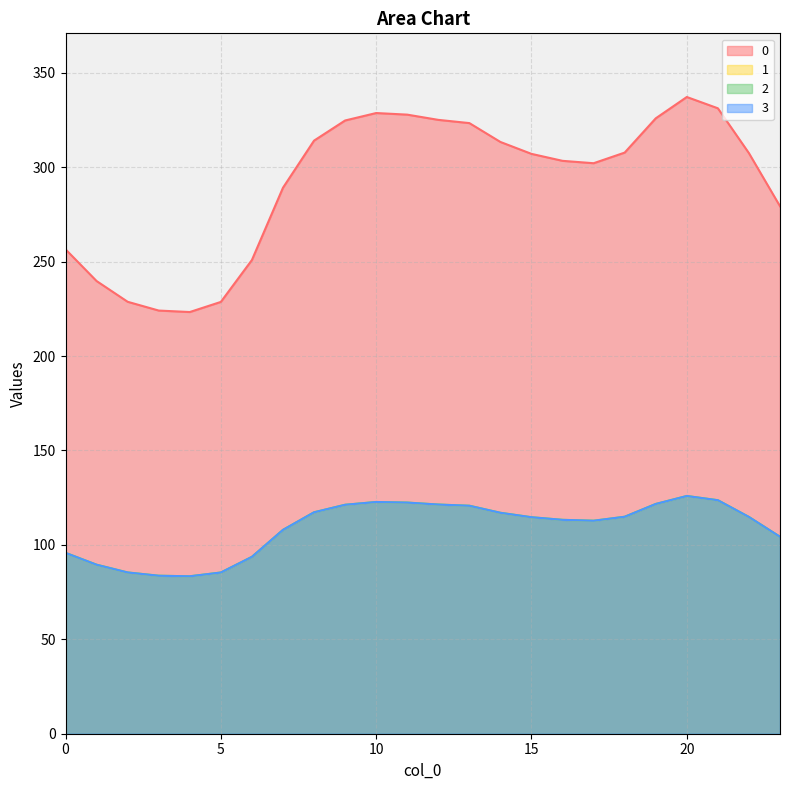

Which category has the lowest value across all series?

4